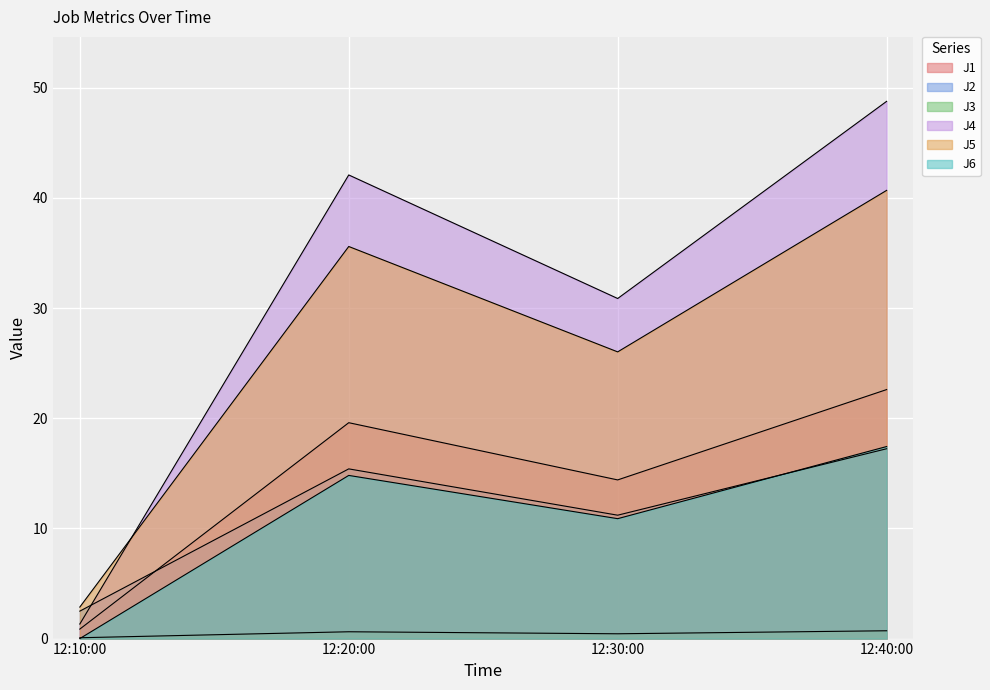

What position from the left is 12:10:00?

1